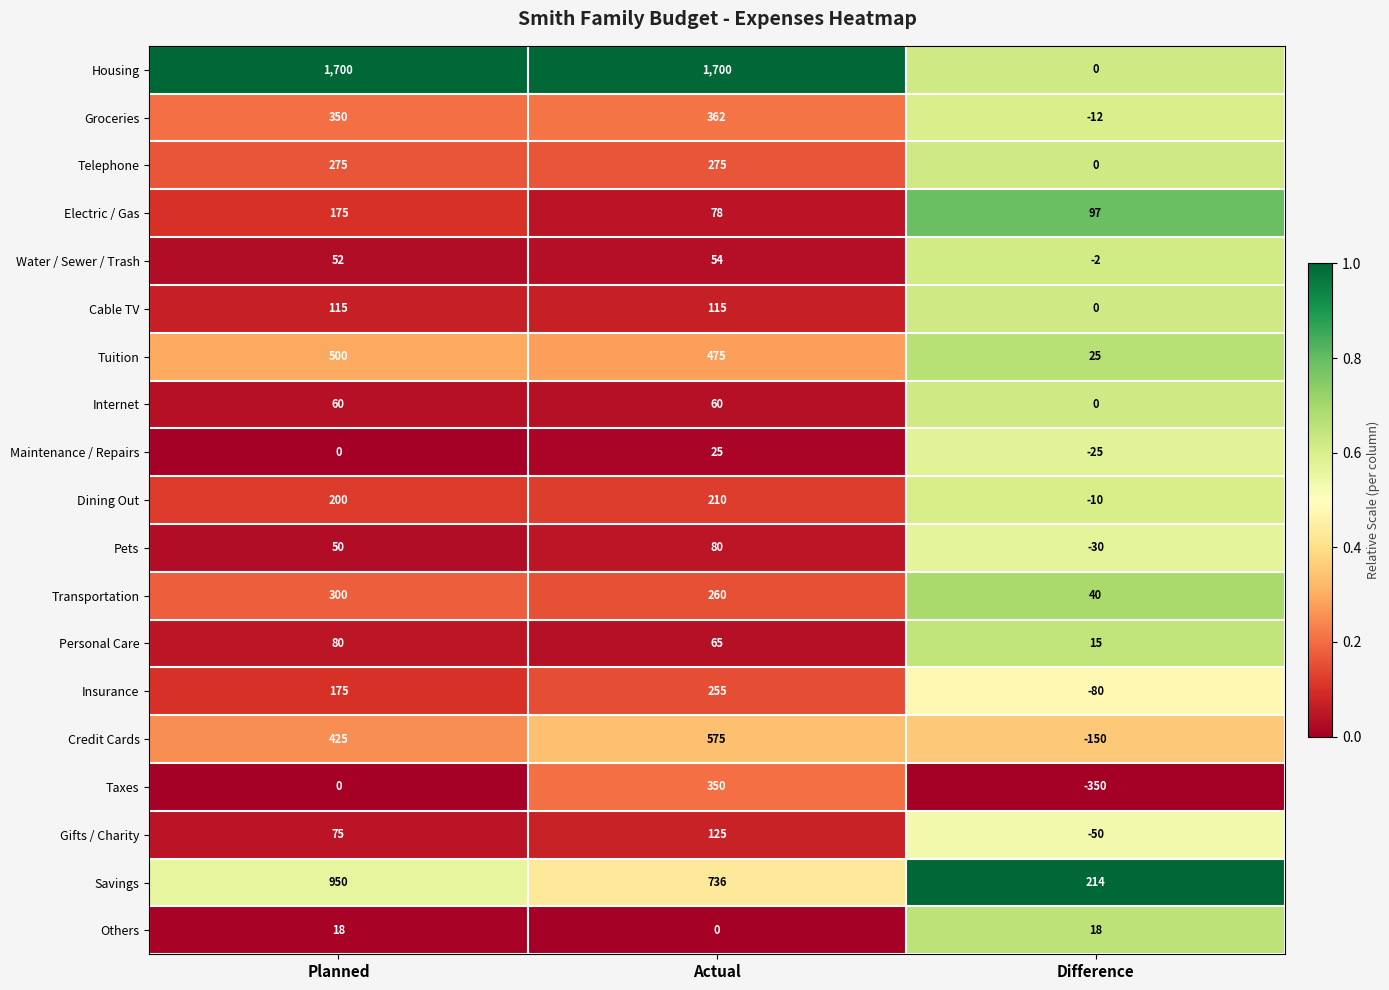

At which label does Tuition first exceed 475?

Planned